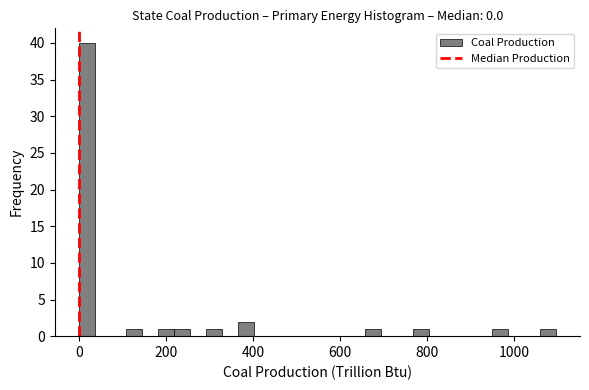

Around what value on the x-axis is the tallest bar? Give the approximate position of its centre, as read against the axis.

20